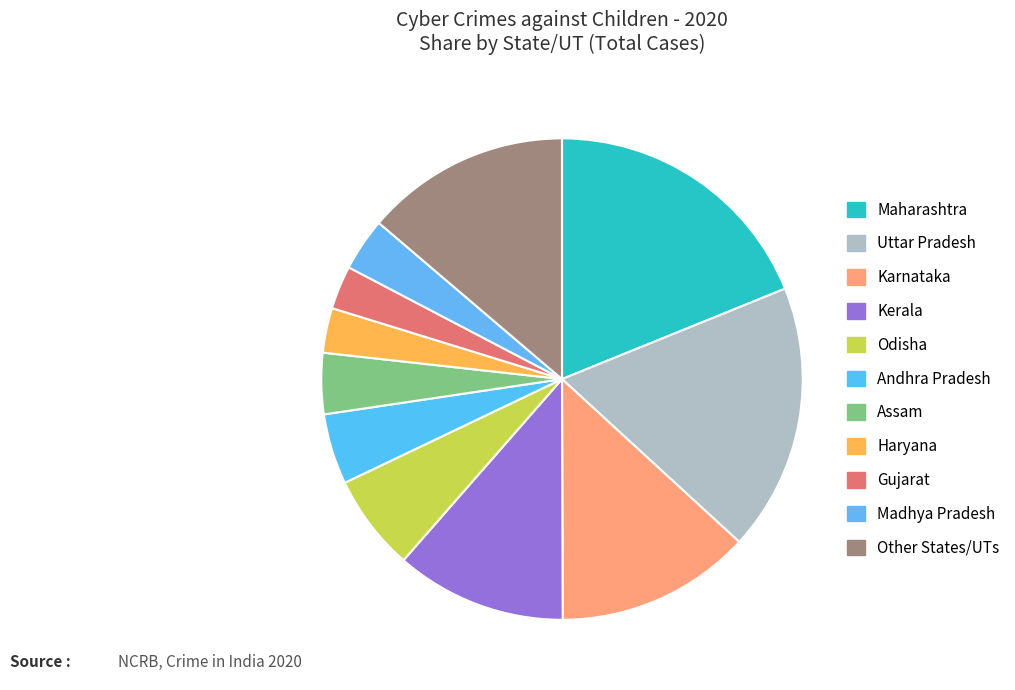

Approximately how many times larger is the value at Gujarat compared to Madhya Pradesh?

0.8